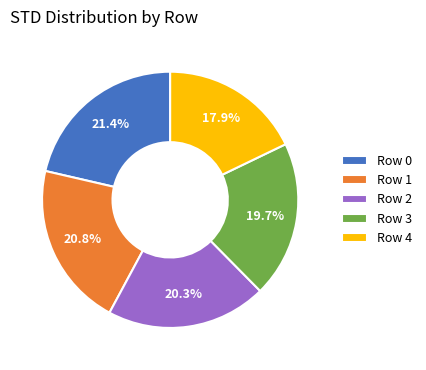

Between Row 4 and Row 2, which is larger?

Row 2